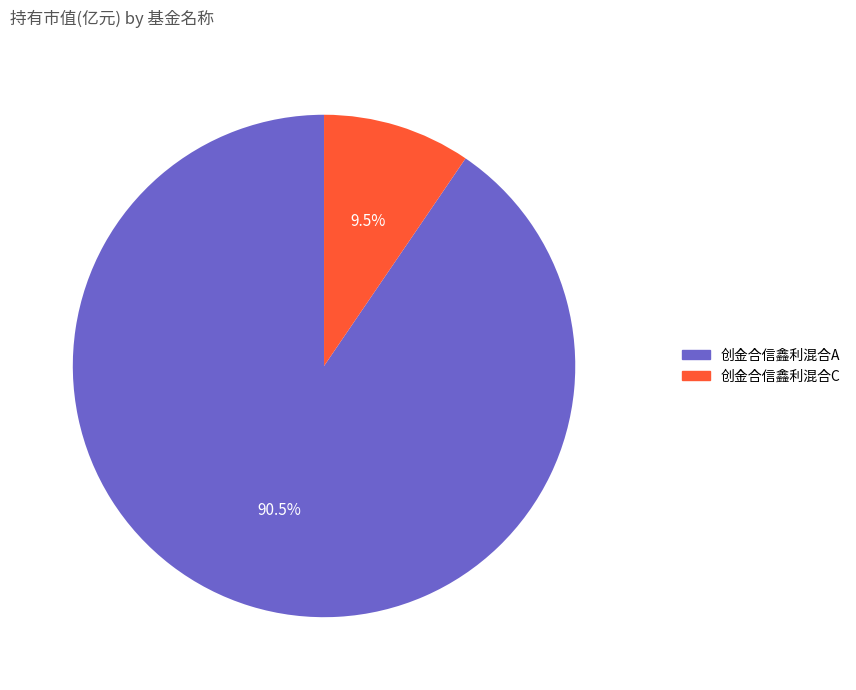

Between 创金合信鑫利混合C and 创金合信鑫利混合A, which is larger?

创金合信鑫利混合A